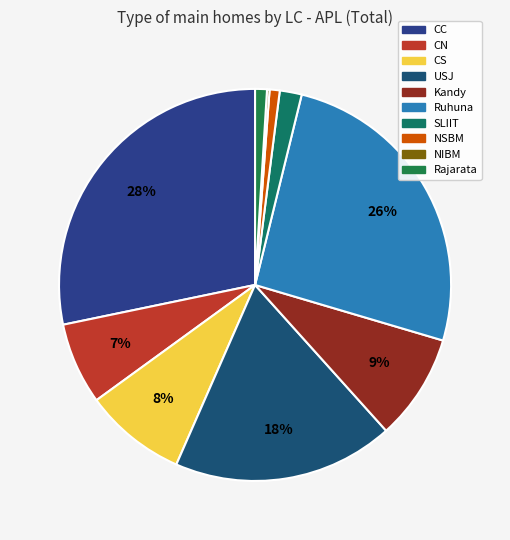

How many segments does this pie chart have?

10